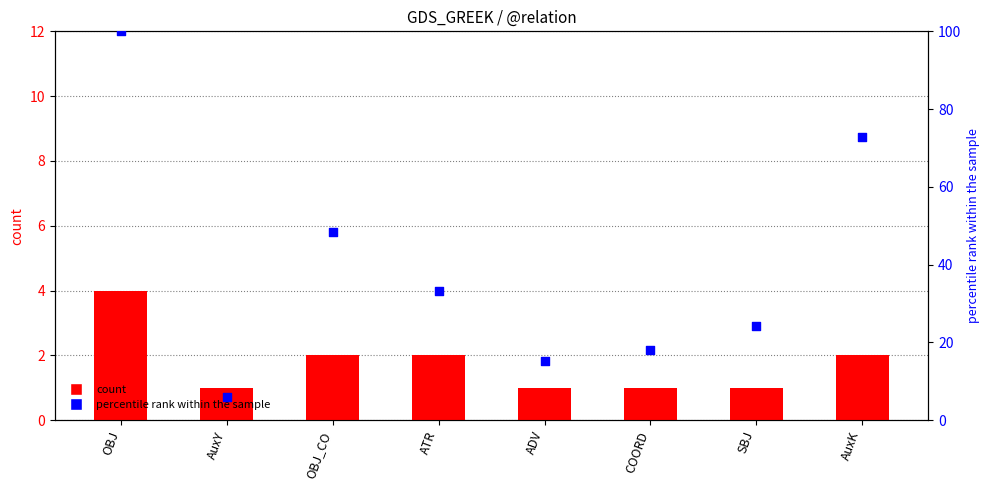

At how many categories does at least one series exceed 90?

1